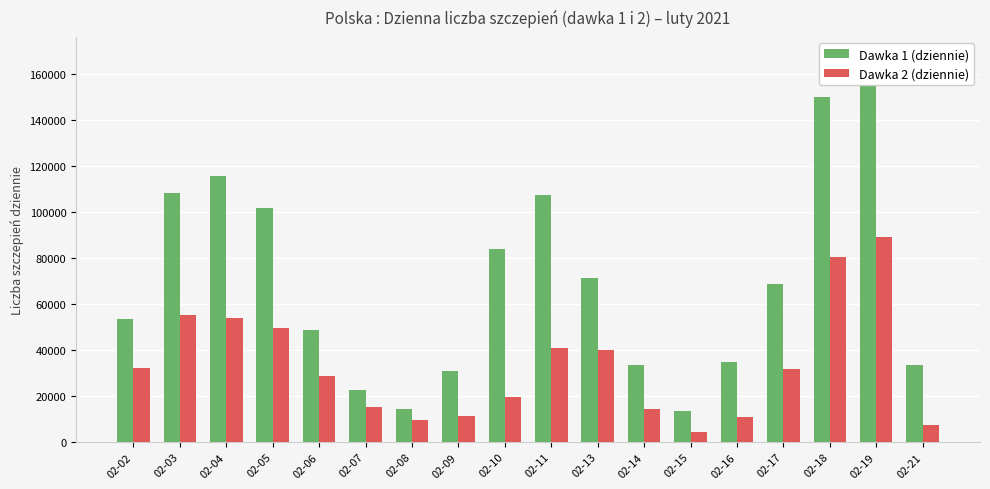

Reading right to left, extract all data points from this chart.

Dawka 1 (dziennie): 02-21=33518	02-19=167939	02-18=150118	02-17=68964	02-16=34636	02-15=13587	02-14=33608	02-13=71541	02-11=107631	02-10=84033	02-09=30892	02-08=14568	02-07=22484	02-06=48905	02-05=101768	02-04=115740	02-03=108410	02-02=53476
Dawka 2 (dziennie): 02-21=7231	02-19=89269	02-18=80517	02-17=31941	02-16=10808	02-15=4315	02-14=14196	02-13=40223	02-11=40970	02-10=19393	02-09=11398	02-08=9548	02-07=15061	02-06=28512	02-05=49498	02-04=53901	02-03=55130	02-02=32217